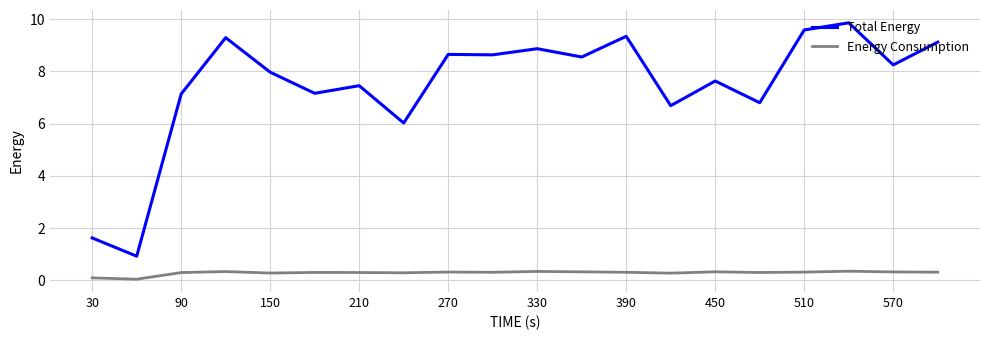

Rank the series by their average value, from lowest to highest.

Energy Consumption, Total Energy